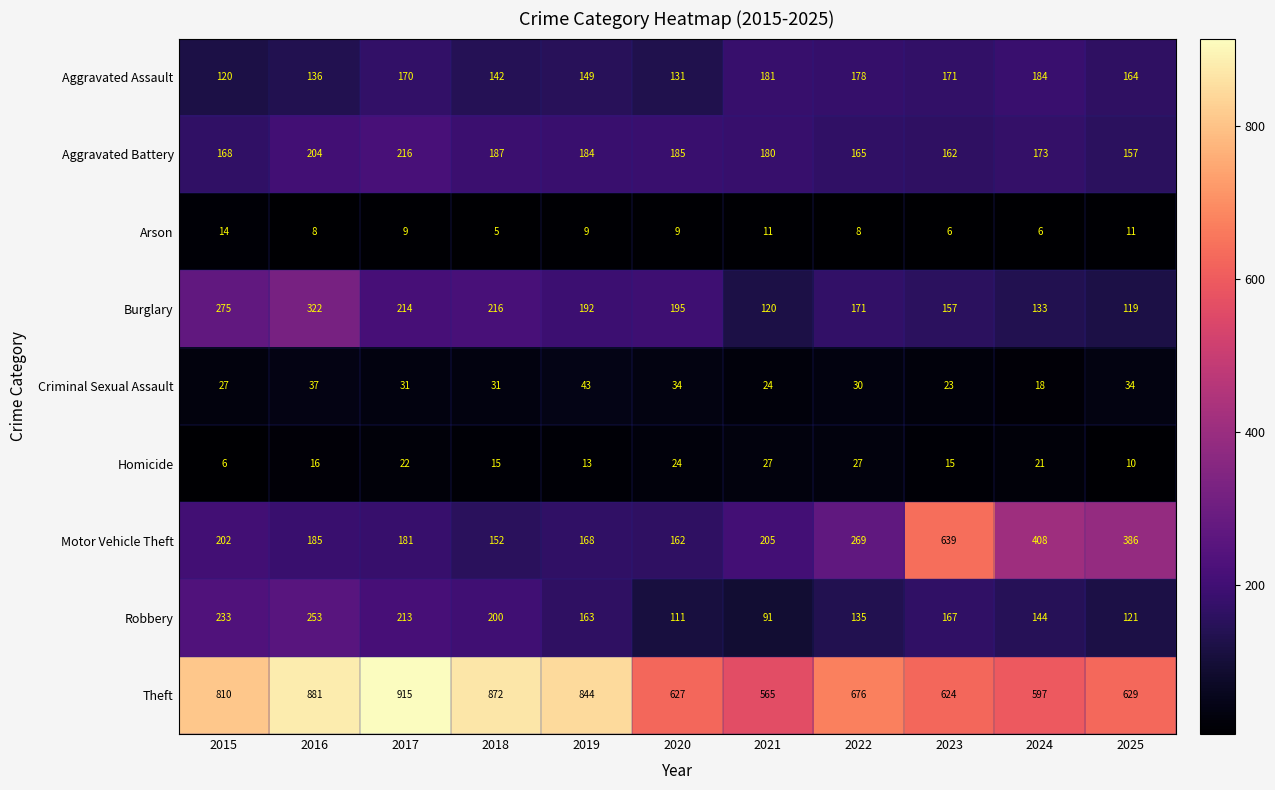

What is the spread (max minus min) of values at 2018?

867